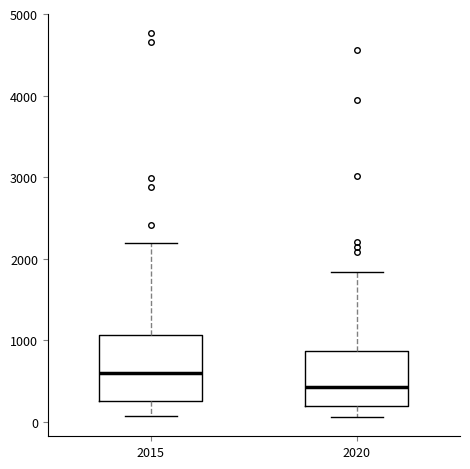

Comparing the boxes themselves (not the whiskers), which one is the tallest?

2015